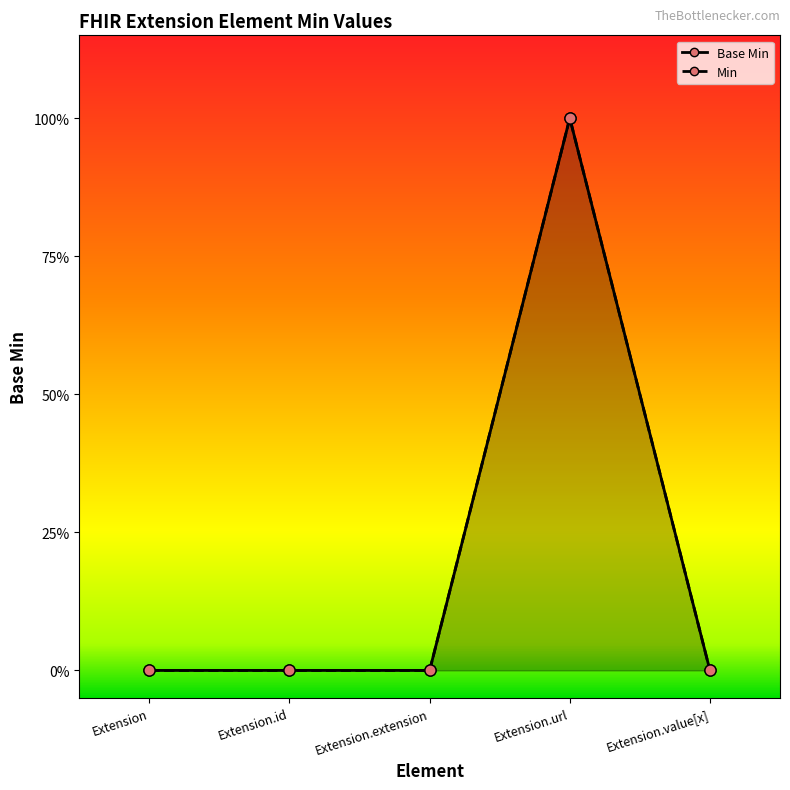

Which series changed the most between Extension.extension and Extension.url?

Base Min